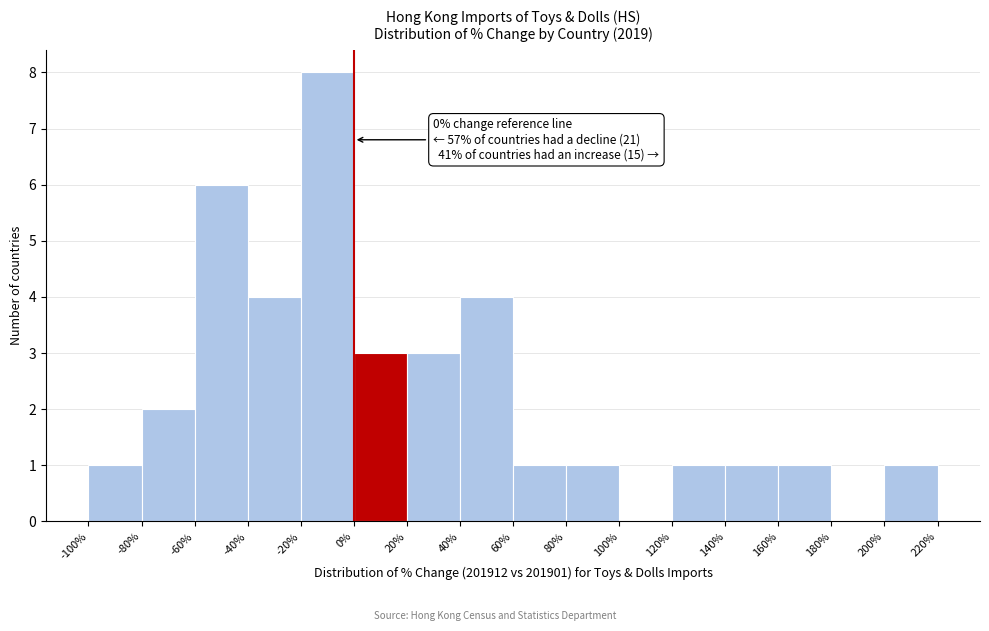

Over which range of the x-axis is the bar tallest?

-20% to 0%